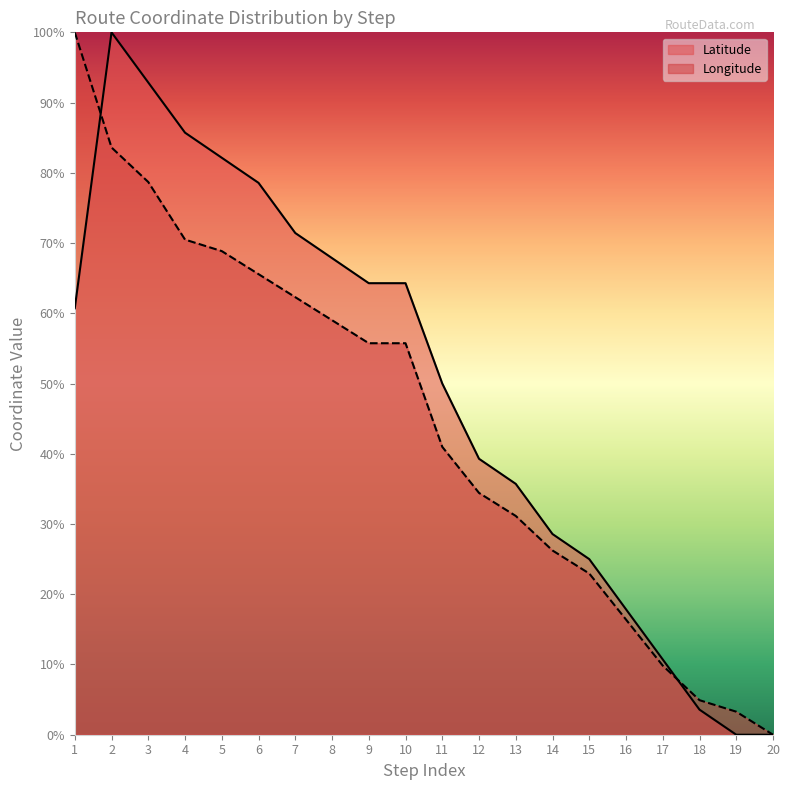

At which label does Latitude first exceed 60?

1